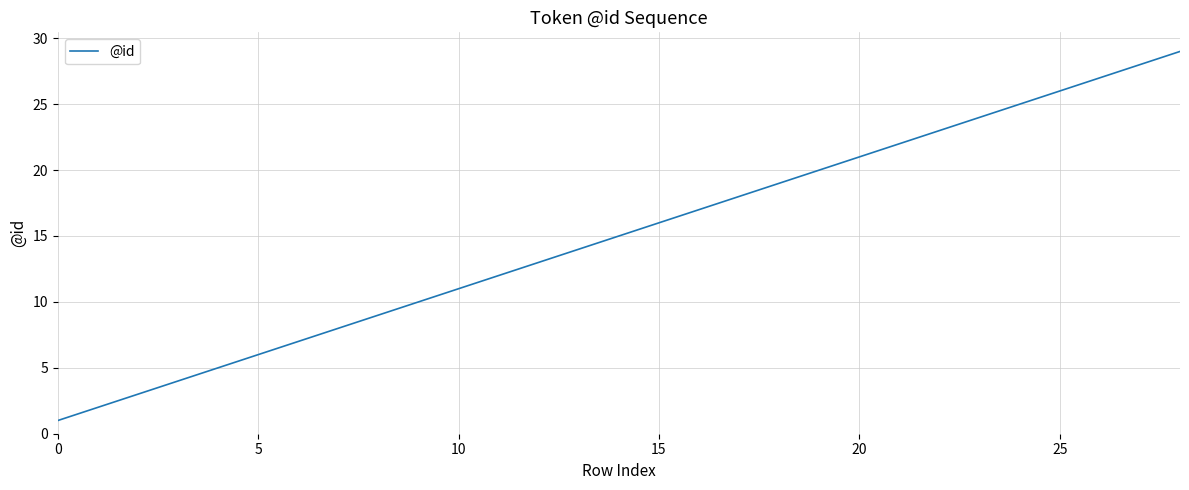

What is the difference between the maximum and minimum values?

28